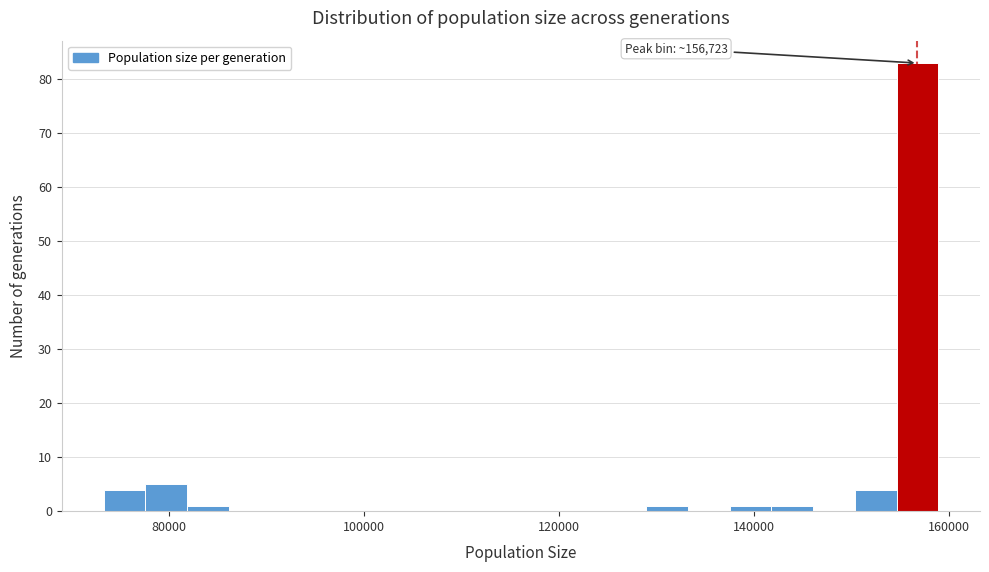

Around what value on the x-axis is the tallest bar? Give the approximate position of its centre, as read against the axis.

156000